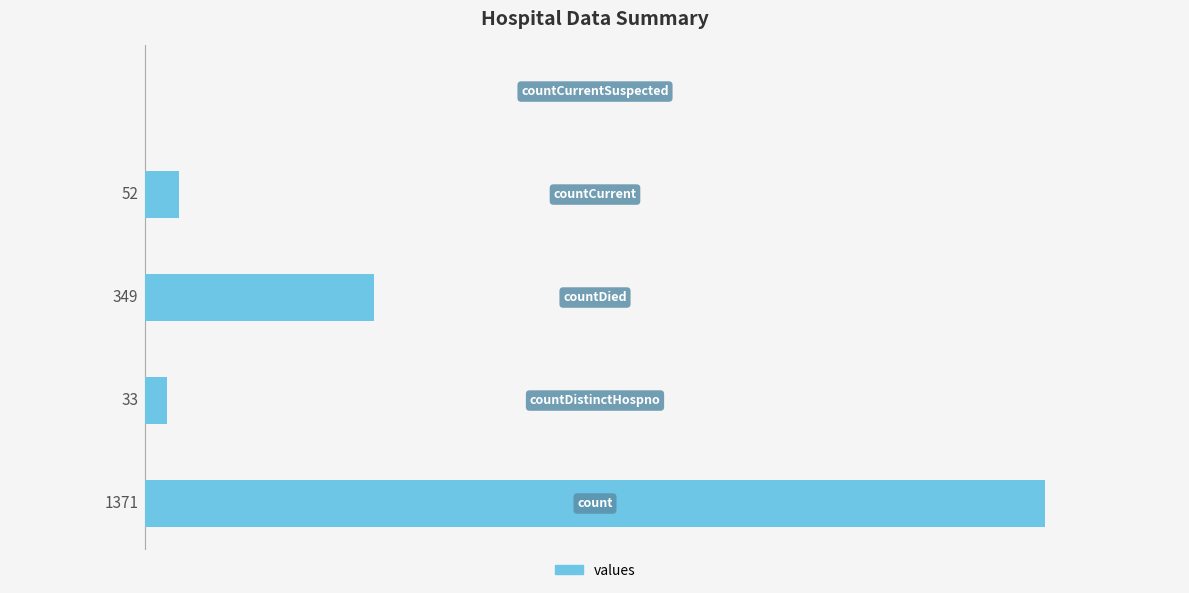

Are the bars horizontal?

Yes